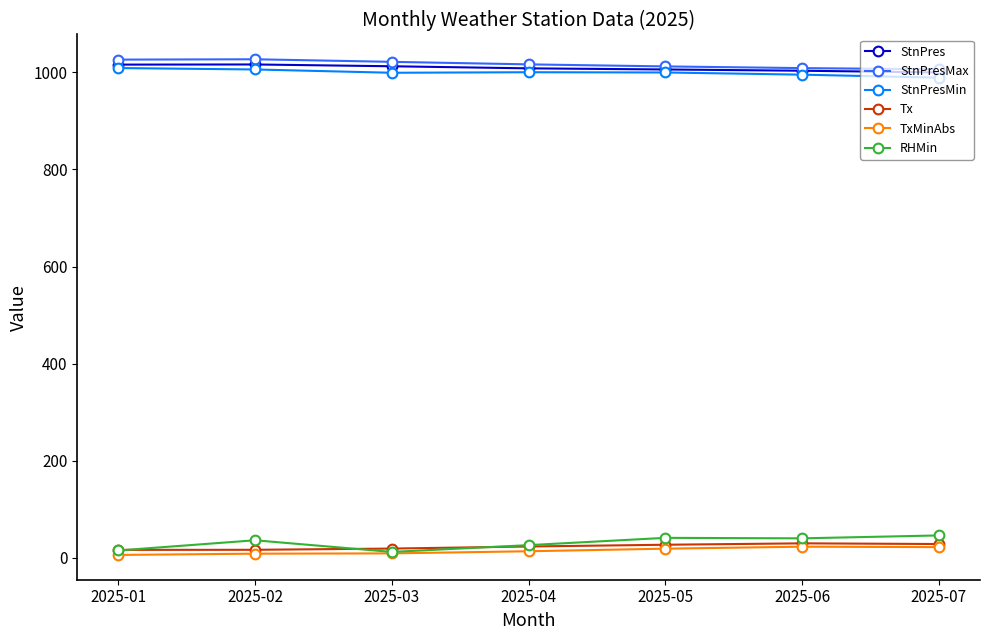

What is the spread (max minus min) of values at 2025-06?

985.9